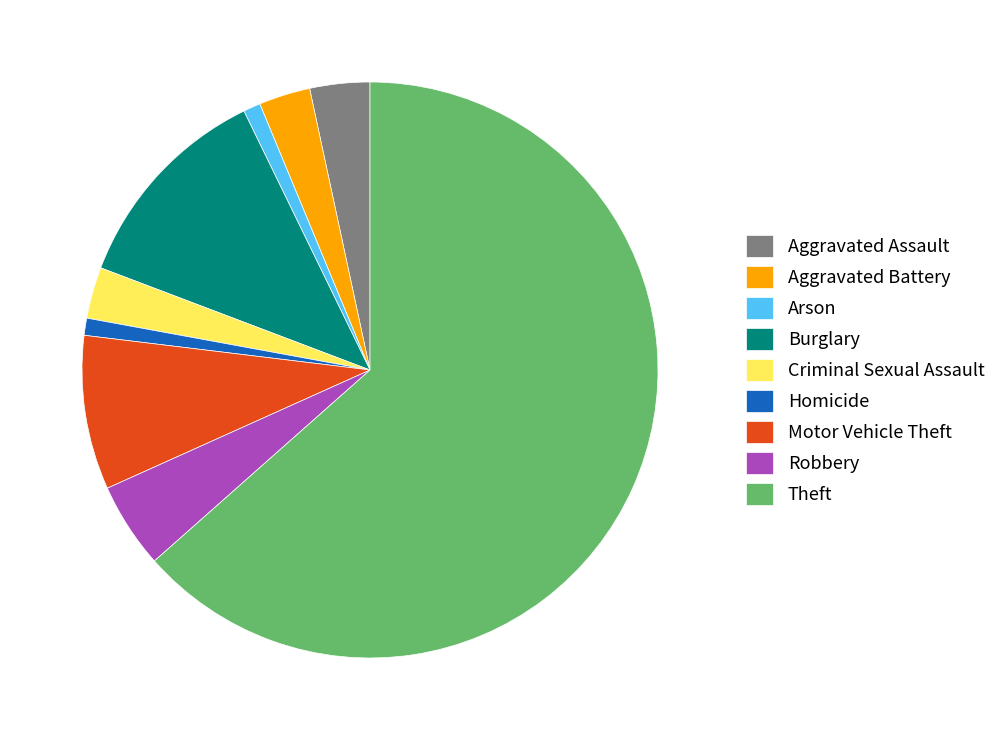

The Robbery slice represents 5% of the pie. True or false?

True